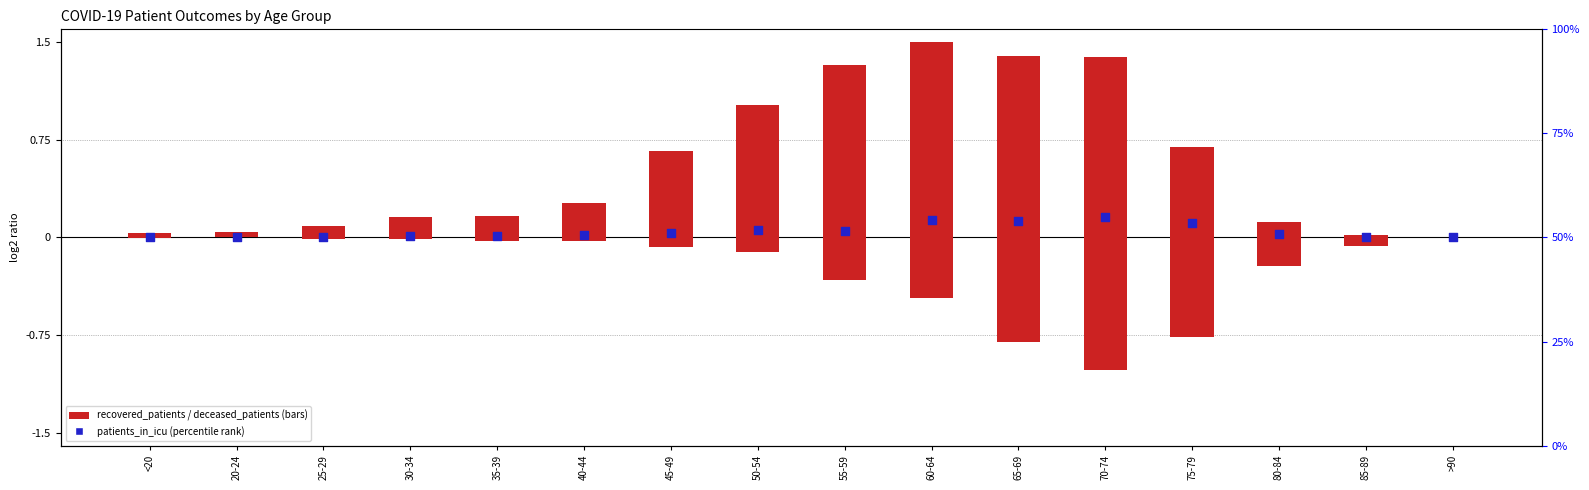

At how many categories does at least one series exceed 0?

15